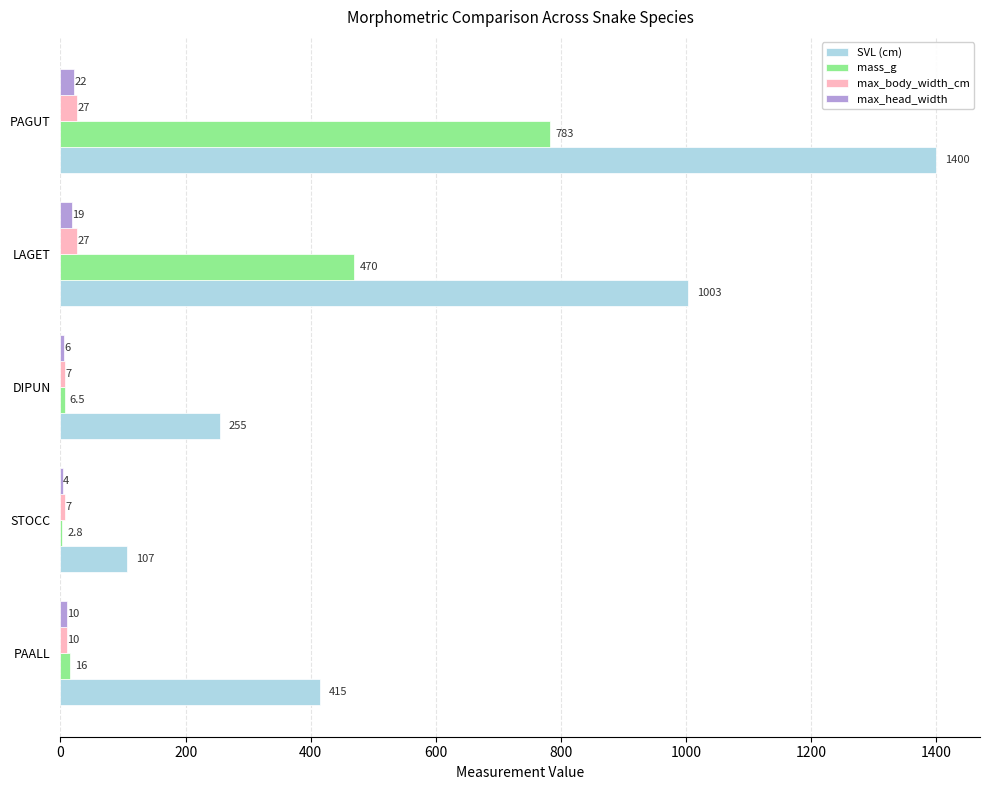

Where is max_body_width_cm nearest to the value 17?

PAALL